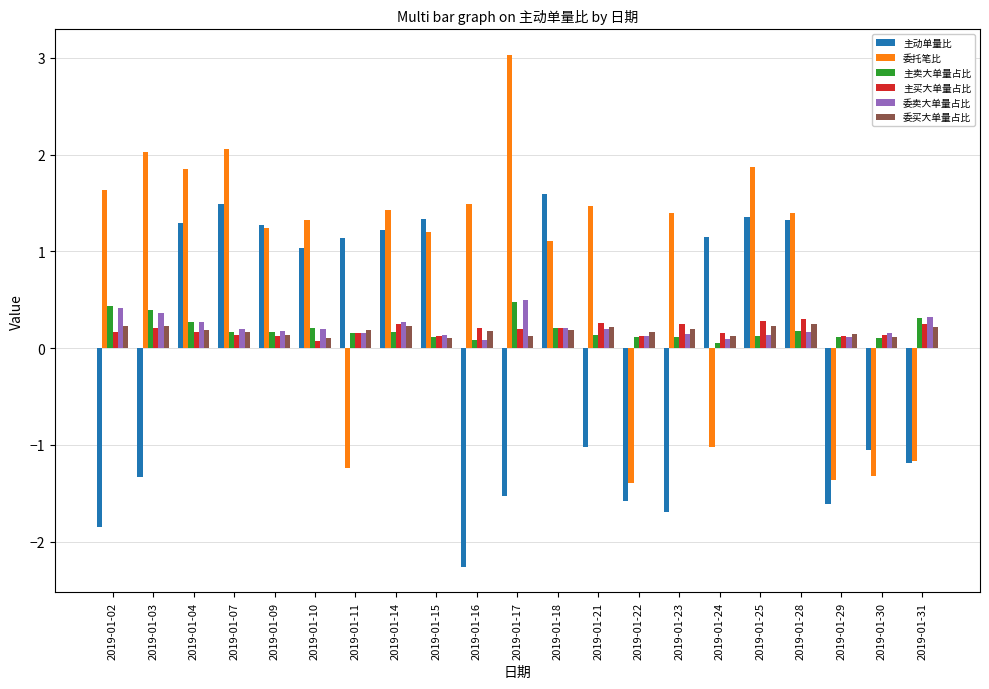

What are all the series names shown in the legend?

主动单量比, 委托笔比, 主卖大单量占比, 主买大单量占比, 委卖大单量占比, 委买大单量占比